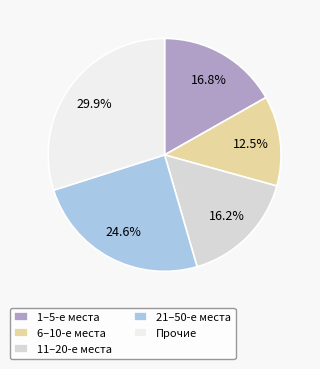

Is Прочие the majority of the pie?

No